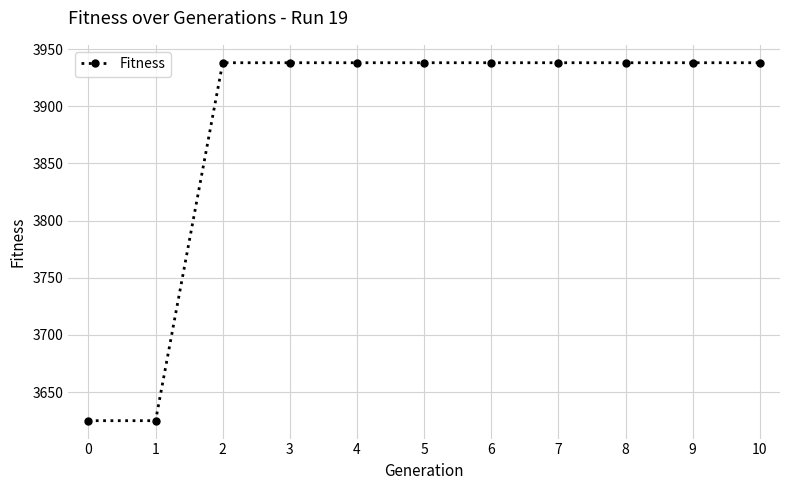

The value at 5 is 6222. True or false?

False